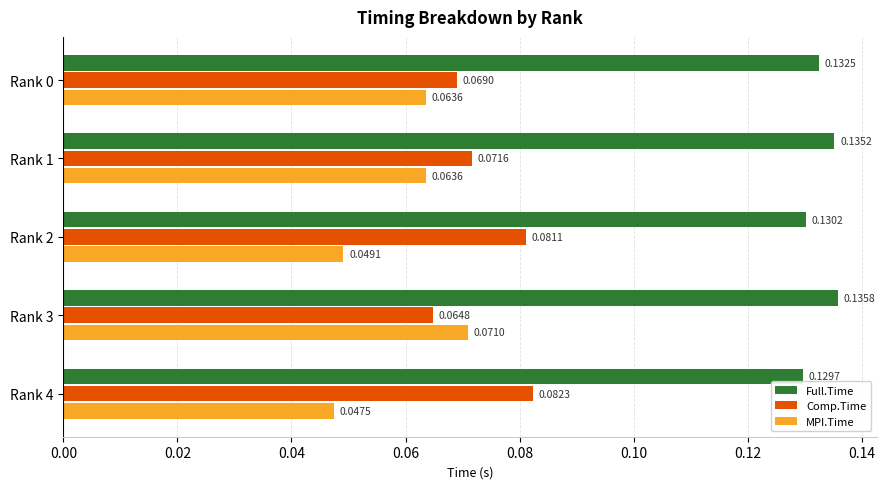

What is the sum of all MPI.Time values?

0.3